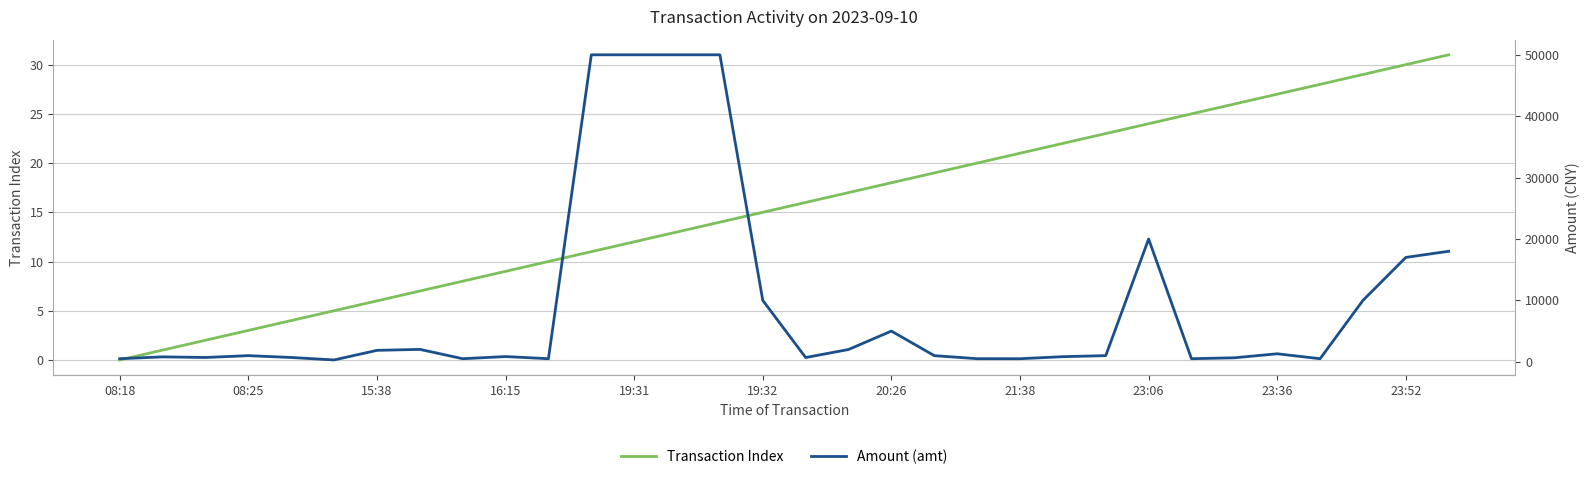

Which series has the largest range (max minus min)?

Amount (amt)